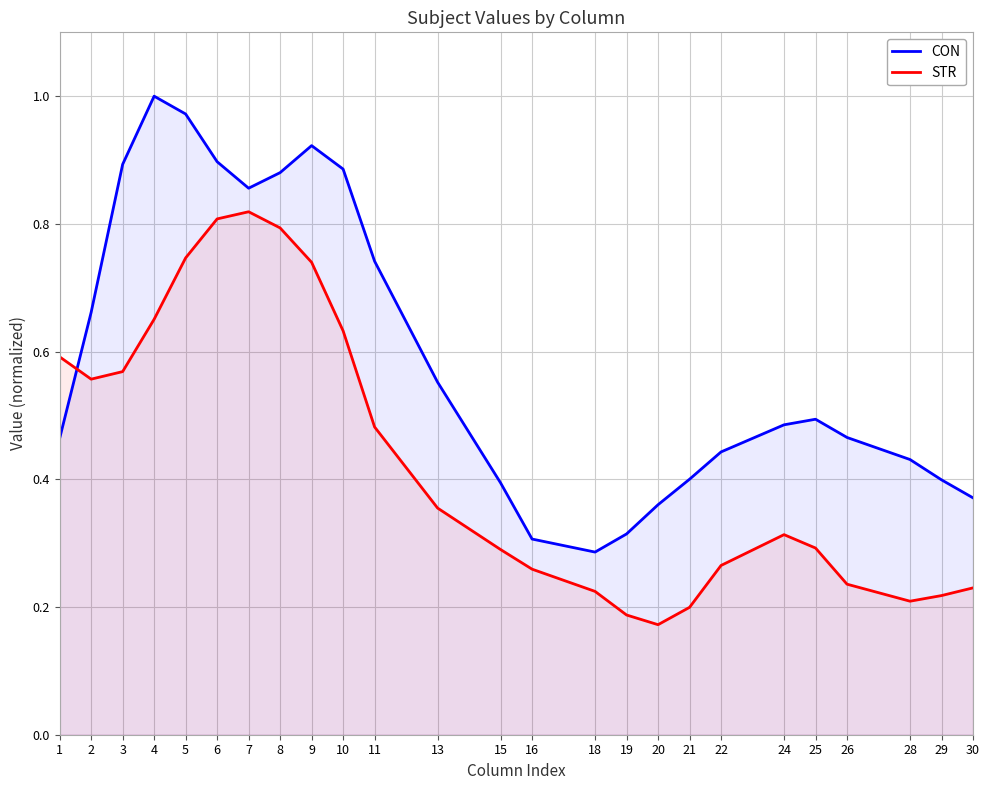

List the series in order of their overall mean, lowest first.

STR, CON